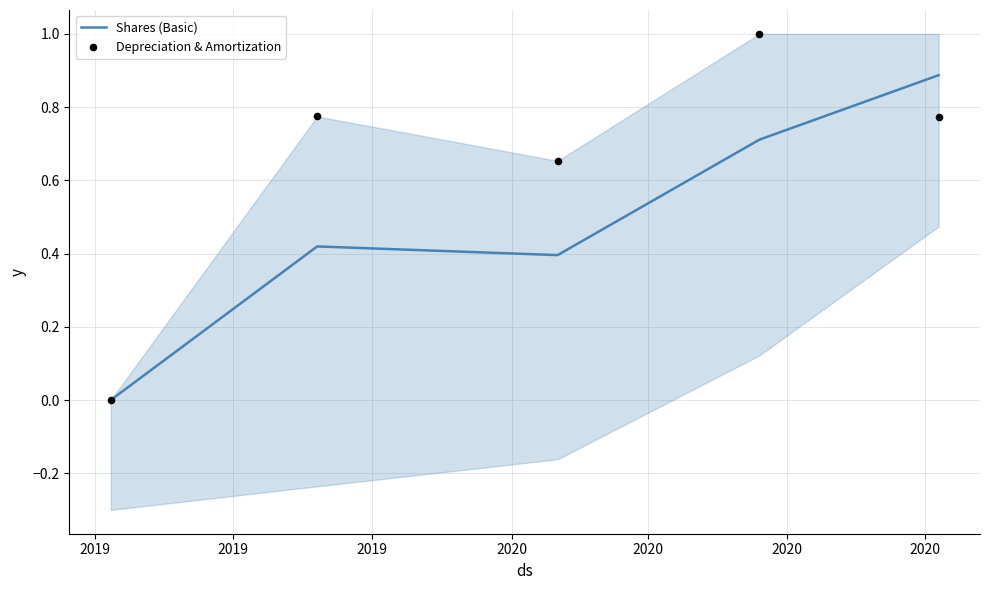

Which series has the largest total across all categories?

Depreciation & Amortization